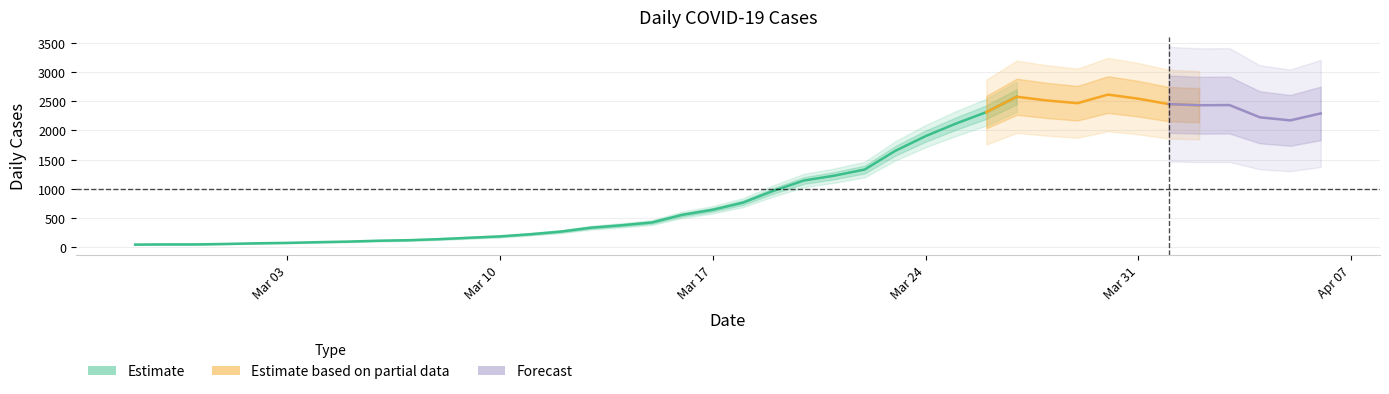

The chart shows a value of 3635 at Mar 10. True or false?

False